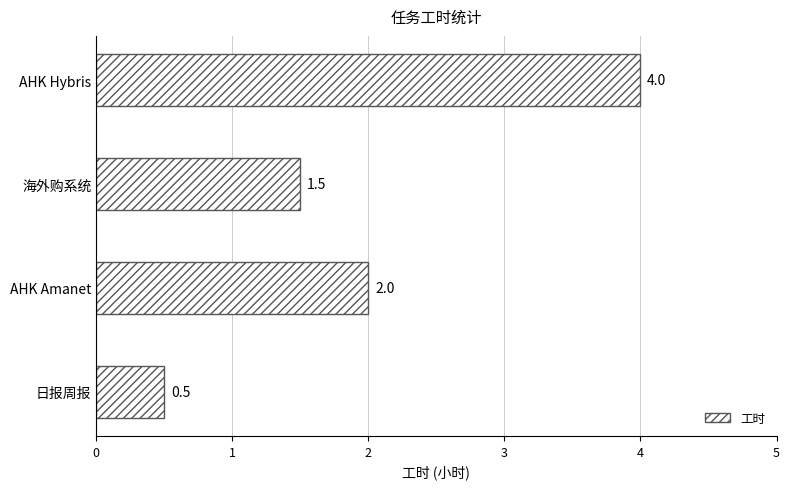

Count the values in the range 1 to 4.

3